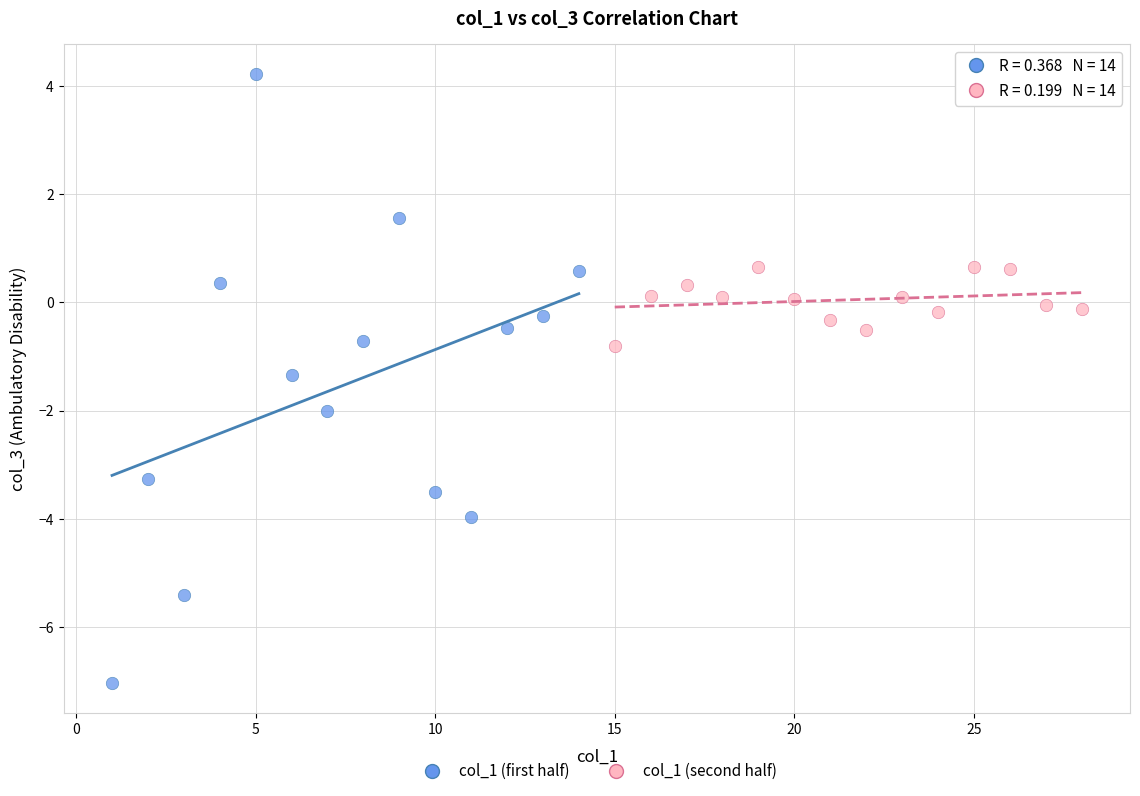

Which series reaches the maximum Y coordinate?

col_1 (first half)